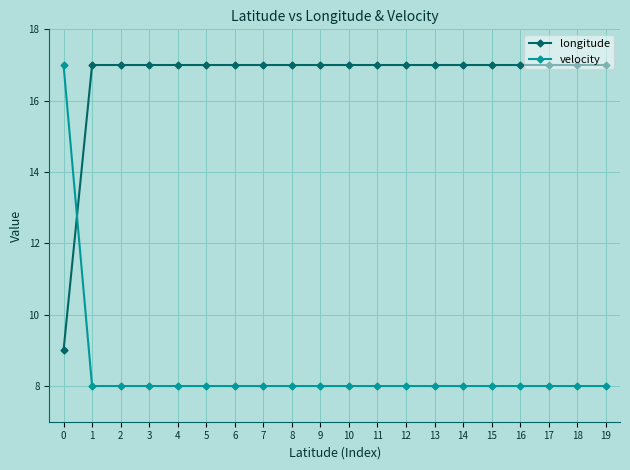

Reading left to right, list all the values displayed in this chart.

longitude: 0=9	1=17	2=17	3=17	4=17	5=17	6=17	7=17	8=17	9=17	10=17	11=17	12=17	13=17	14=17	15=17	16=17	17=17	18=17	19=17
velocity: 0=17	1=8	2=8	3=8	4=8	5=8	6=8	7=8	8=8	9=8	10=8	11=8	12=8	13=8	14=8	15=8	16=8	17=8	18=8	19=8